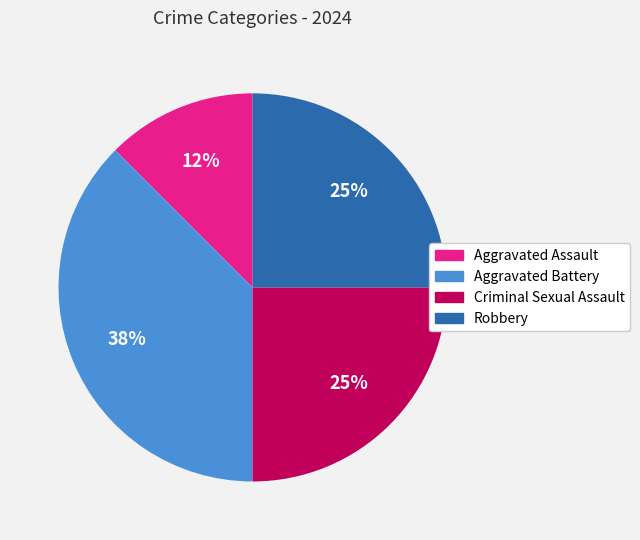

Does Criminal Sexual Assault account for over 50% of the chart?

No